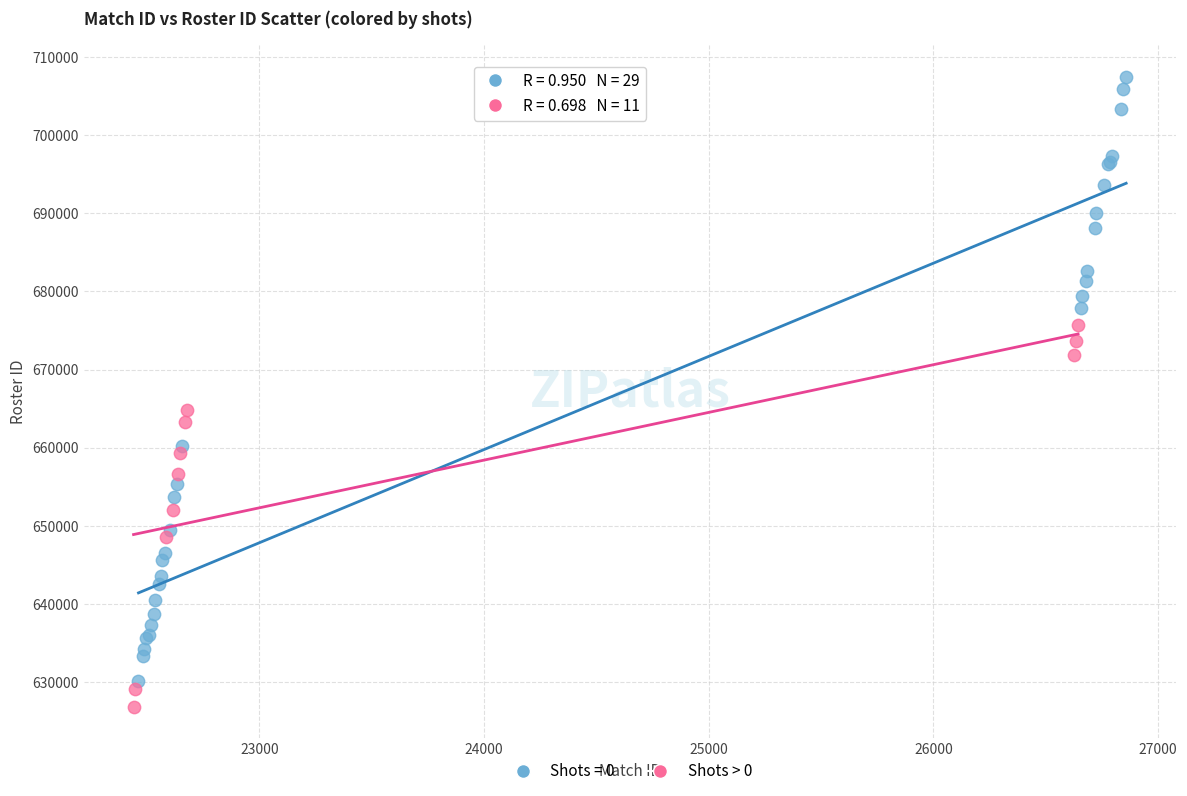

Which series reaches the maximum Y coordinate?

Shots = 0